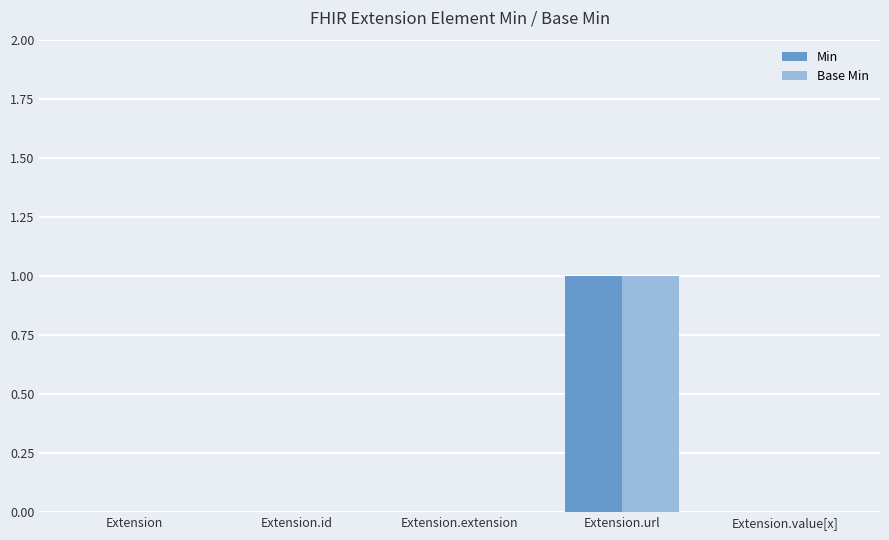

Is the value of Min at Extension greater than the value of Base Min at Extension.url?

No